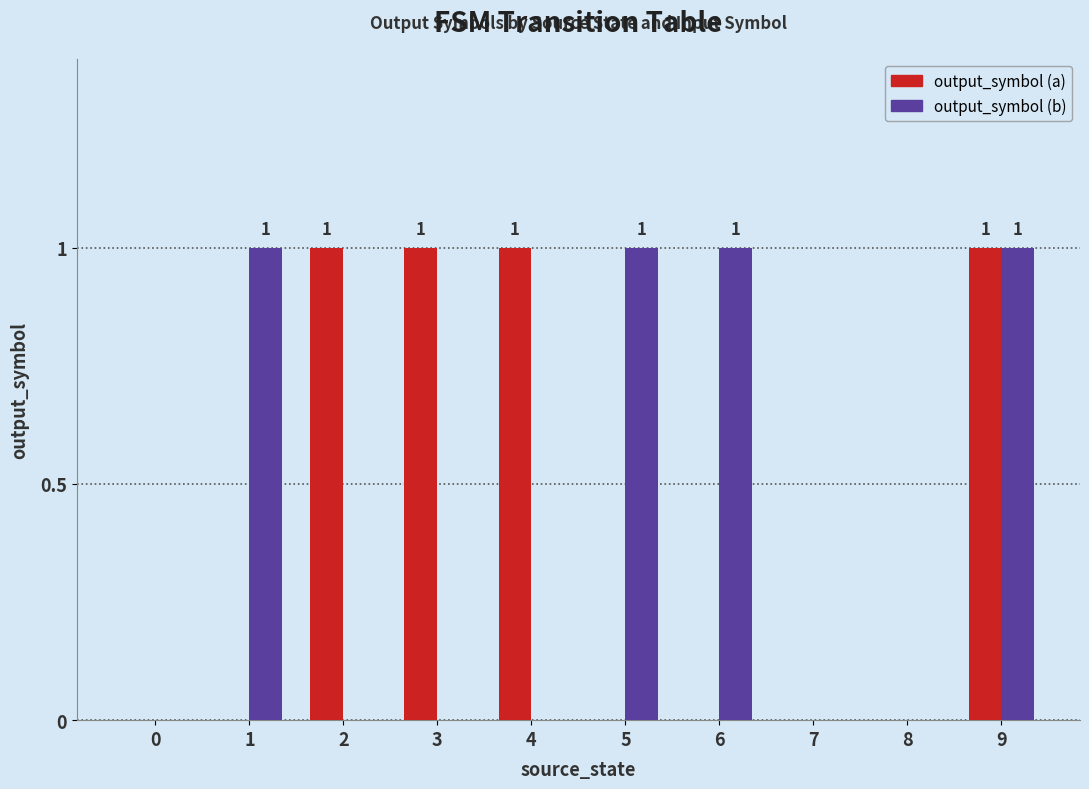

True or false: output_symbol (b) has a value of 0 at 0.

True